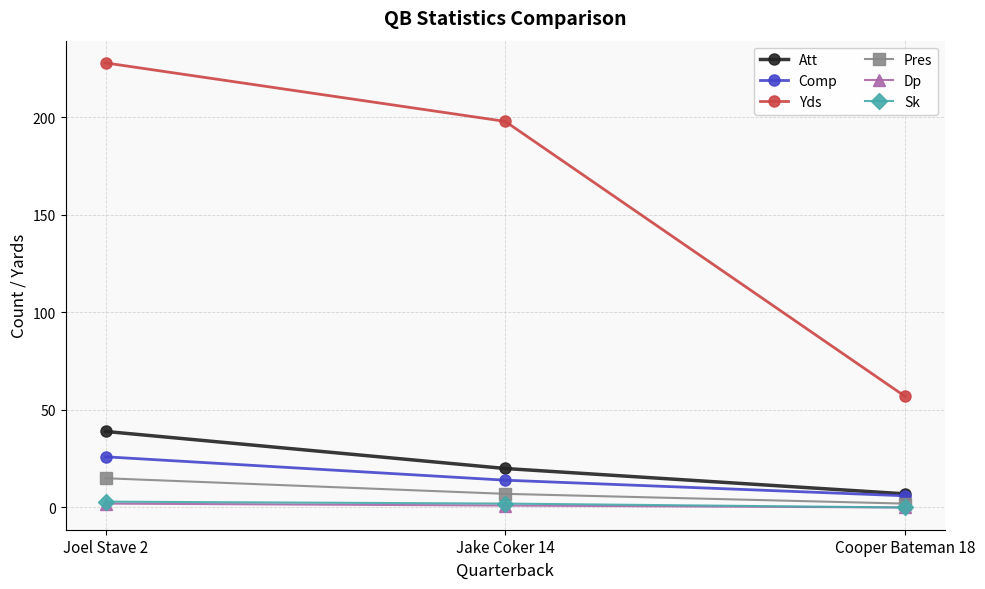

Which series has the largest range (max minus min)?

Yds